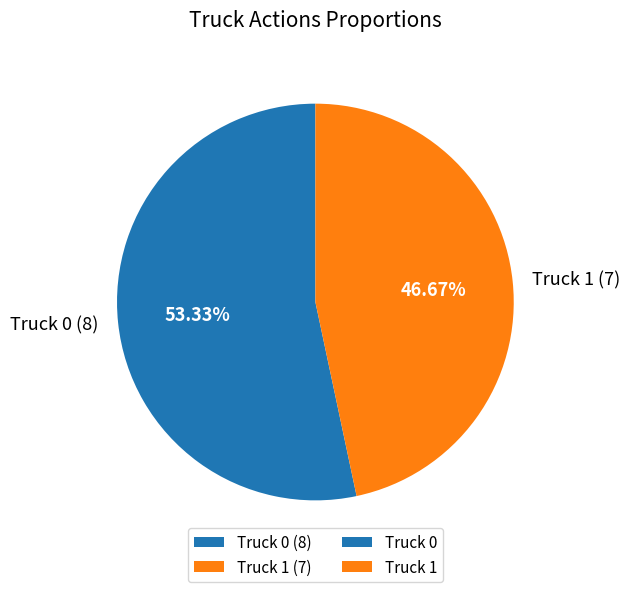

Which slice is the smallest?

Truck 1